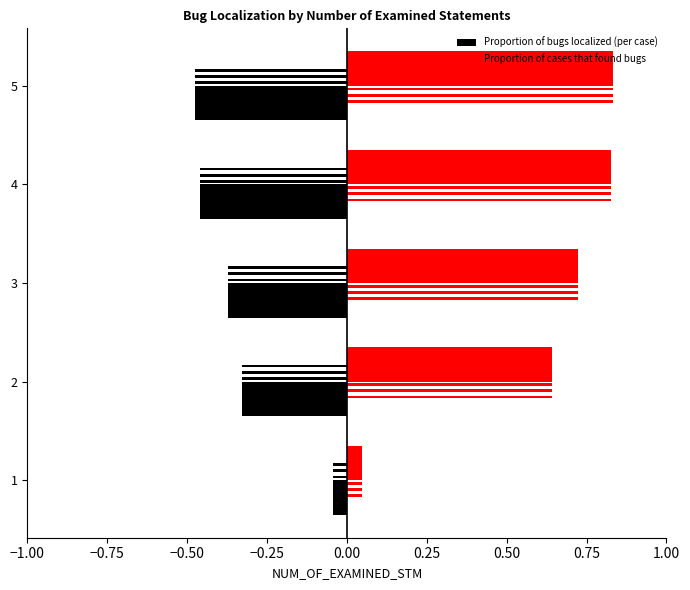

Rank the series by their maximum value, from highest to lowest.

Proportion of cases that found bugs, Proportion of bugs localized (per case)